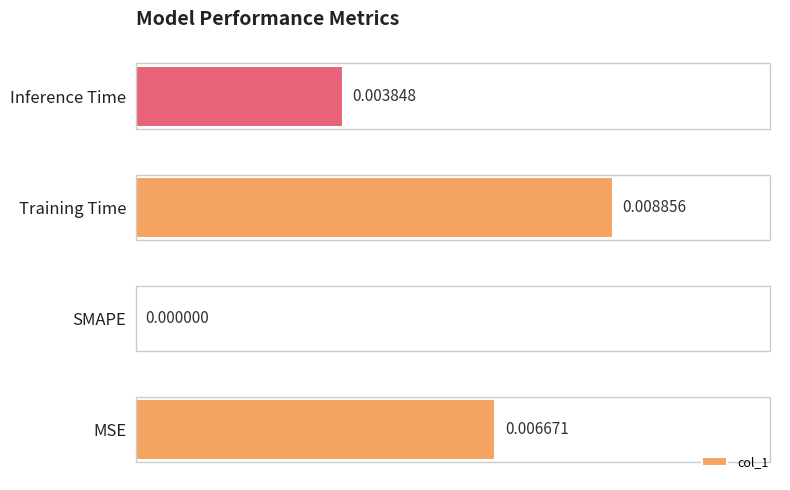

Between SMAPE and Inference Time, which is larger?

Inference Time